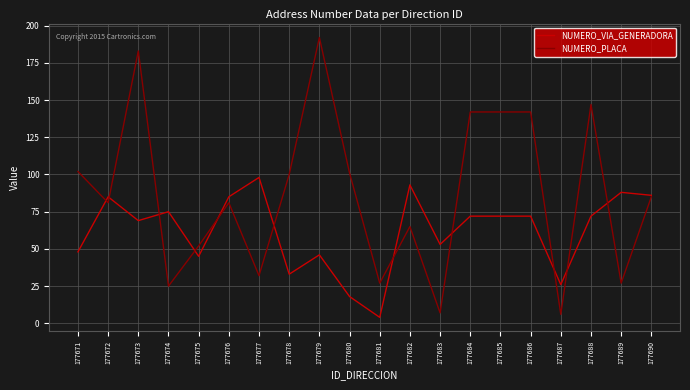

At which label does NUMERO_PLACA first exceed 85?

177671